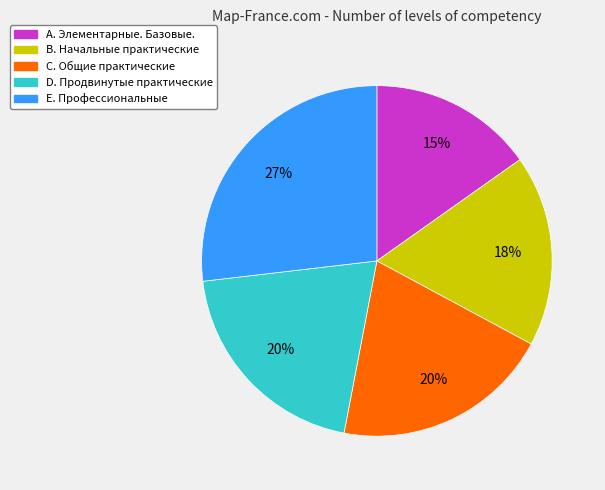

Between E. Профессиональные and С. Общие практические, which is larger?

E. Профессиональные